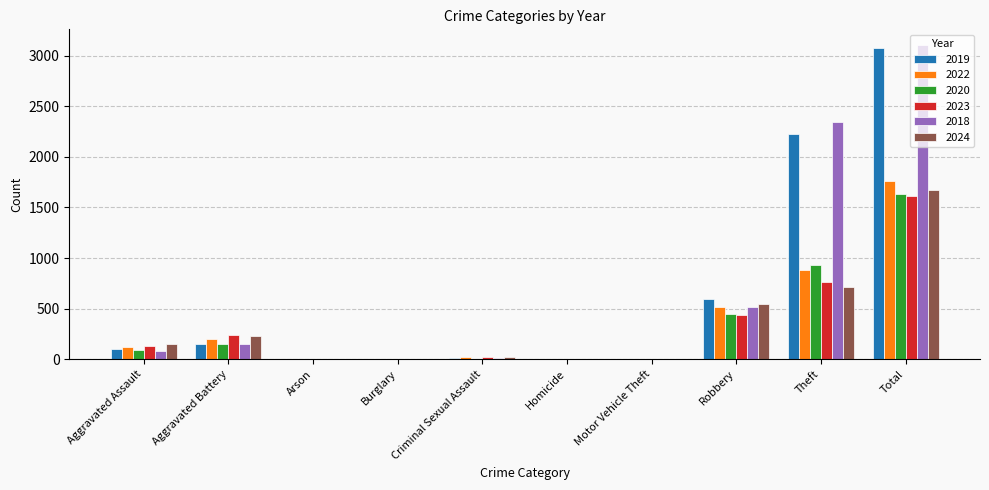

Between Criminal Sexual Assault and Theft, which series saw the biggest shift?

2018